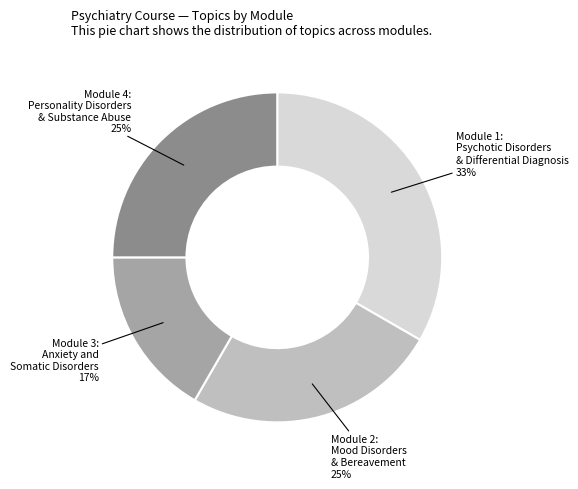

Is there any slice that represents more than half of the pie?

No